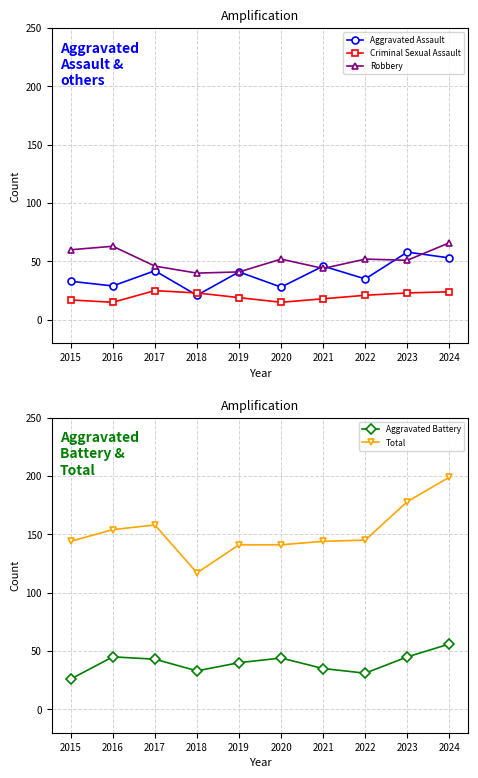

Reading right to left, what are all the values shown in this chart?

Aggravated Assault: 53	58	35	46	28	41	21	42	29	33
Criminal Sexual Assault: 24	23	21	18	15	19	23	25	15	17
Robbery: 66	51	52	44	52	41	40	46	63	60
Aggravated Battery: 56	45	31	35	44	40	33	43	45	26
Total: 199	178	145	144	141	141	117	158	154	144